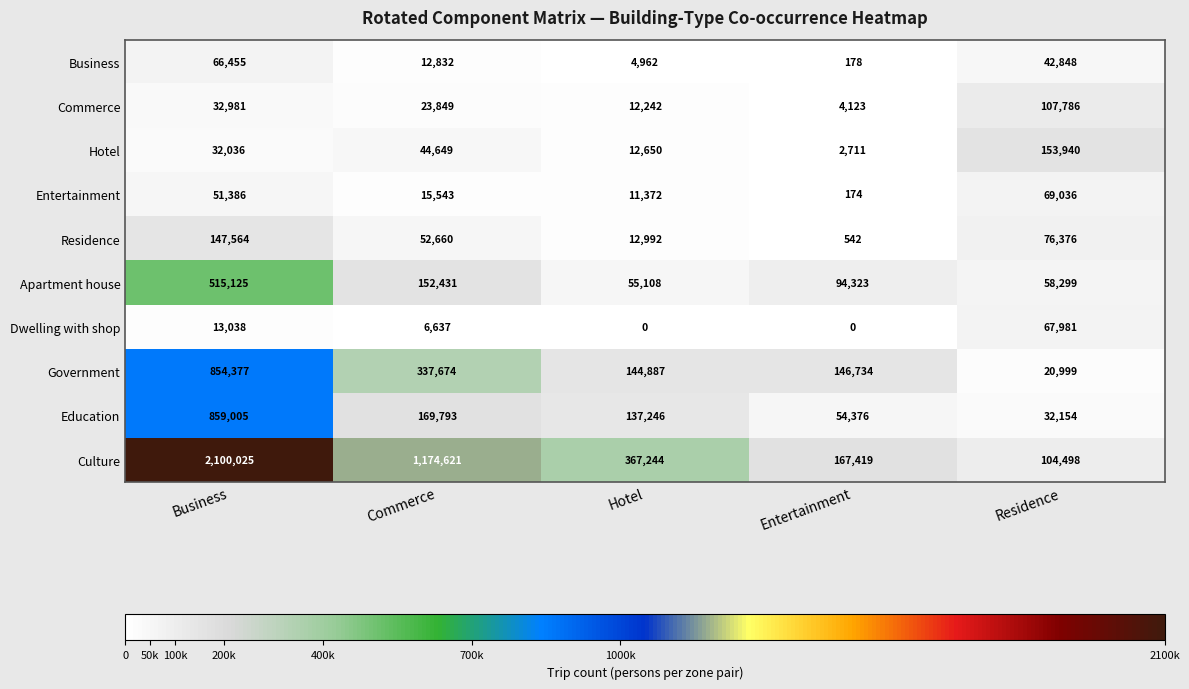

What is the difference between the second highest and minimum values in the Residence series?

75834